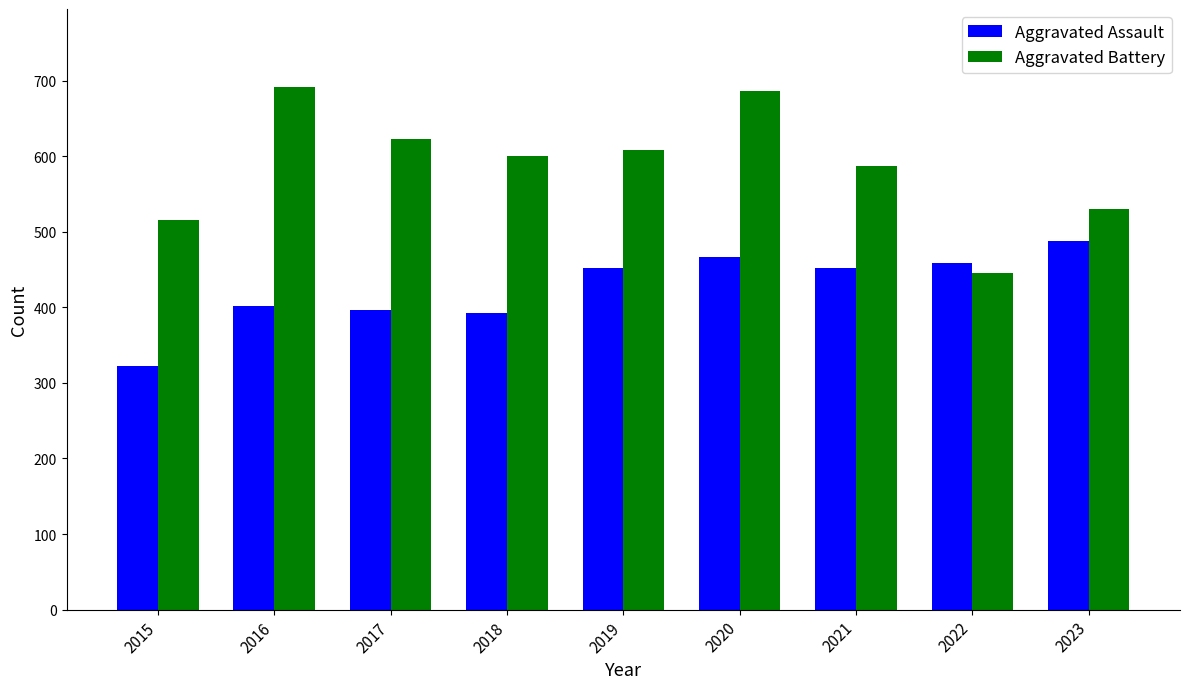

Which series has the largest range (max minus min)?

Aggravated Battery